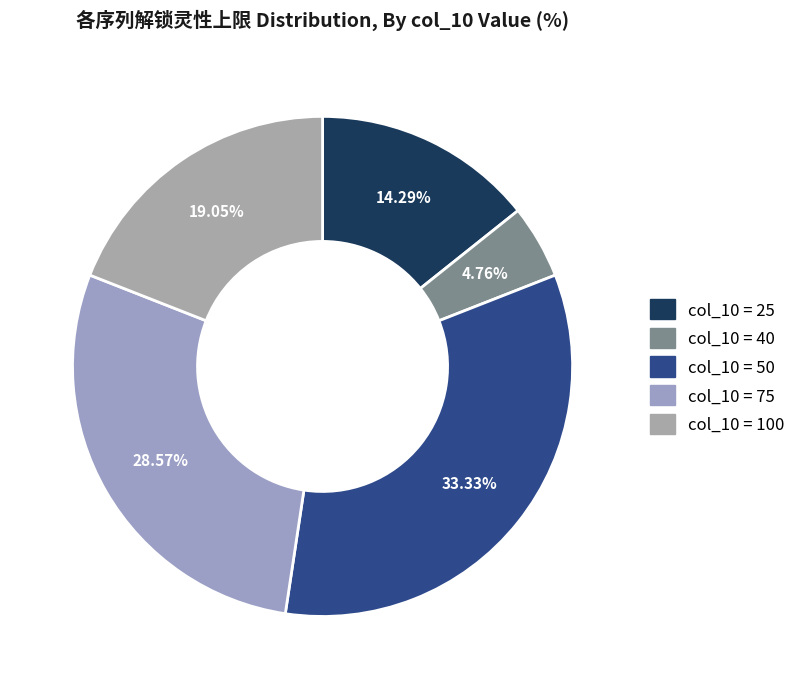

Rank the categories by value from highest to lowest.

col_10 = 50, col_10 = 75, col_10 = 100, col_10 = 25, col_10 = 40